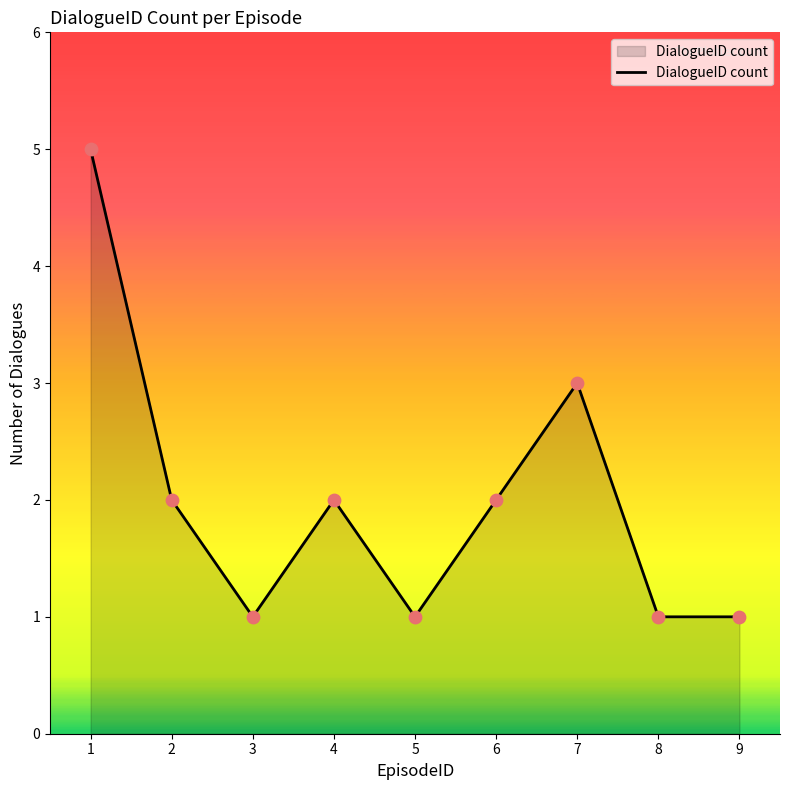

What is the change in value from 3 to 6?

+1